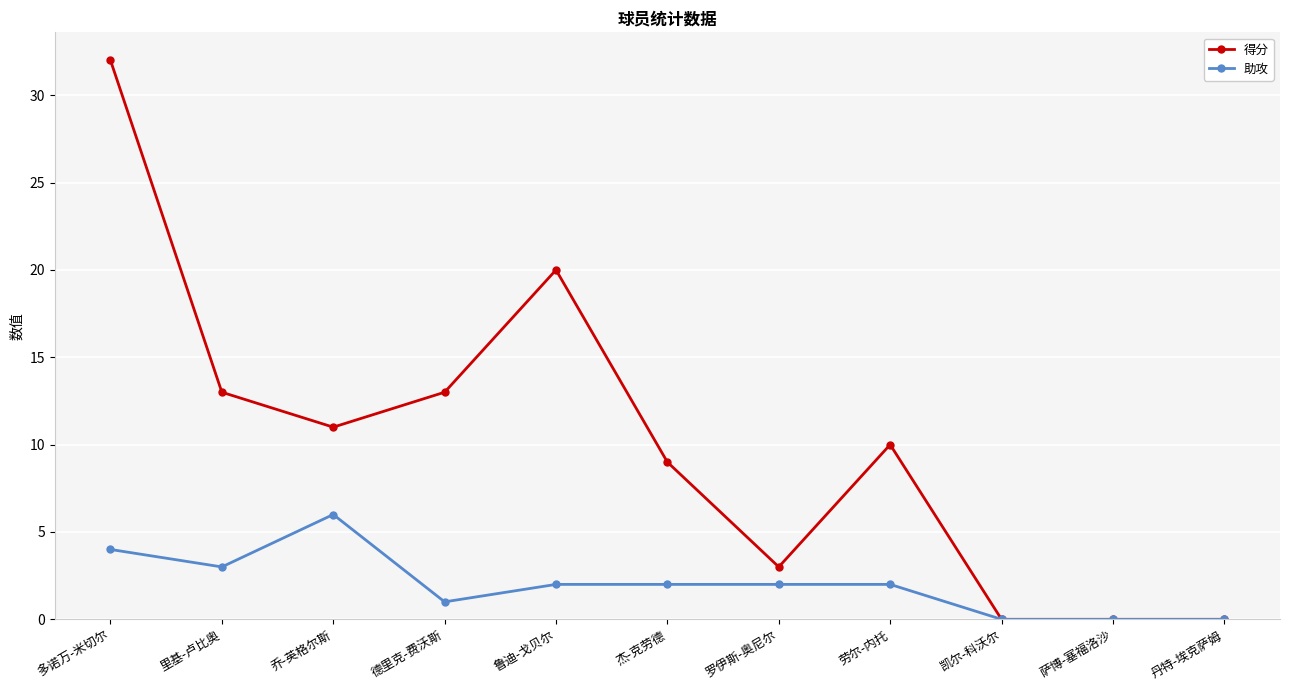

The 助攻 series shows 2 at 劳尔-内托. True or false?

True